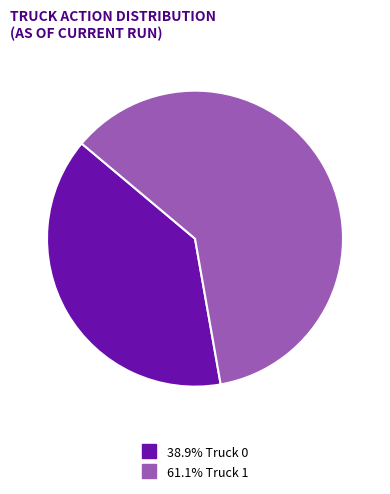

How many slices are in this pie chart?

2